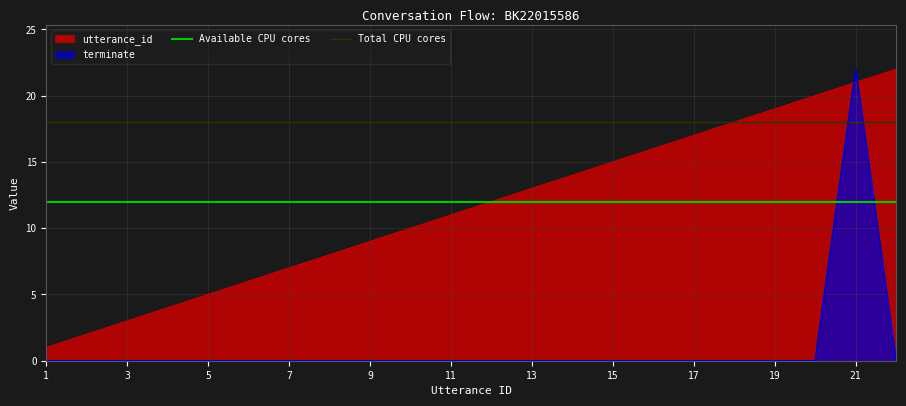

True or false: utterance_id and terminate intersect in this chart.

True